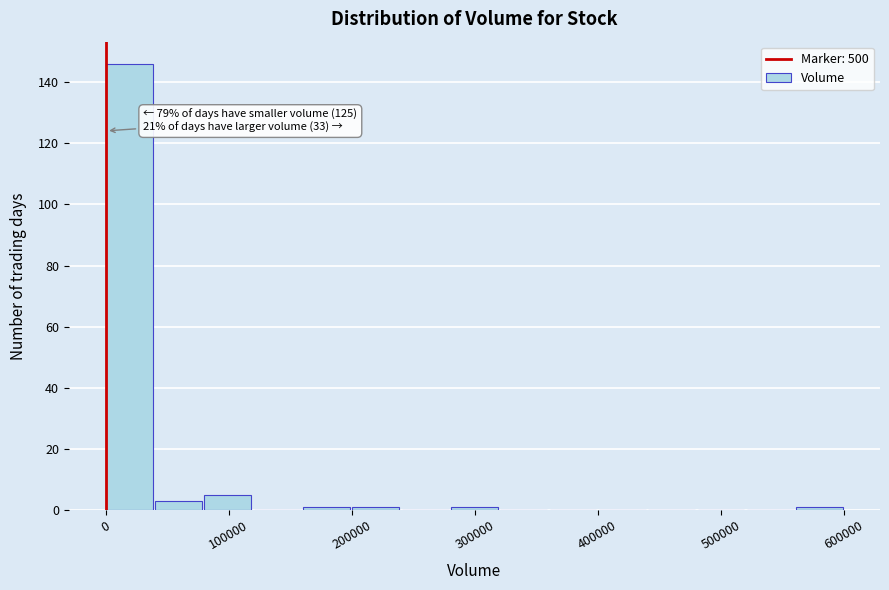

Which range on the x-axis has the tallest bar?

0 to 40000